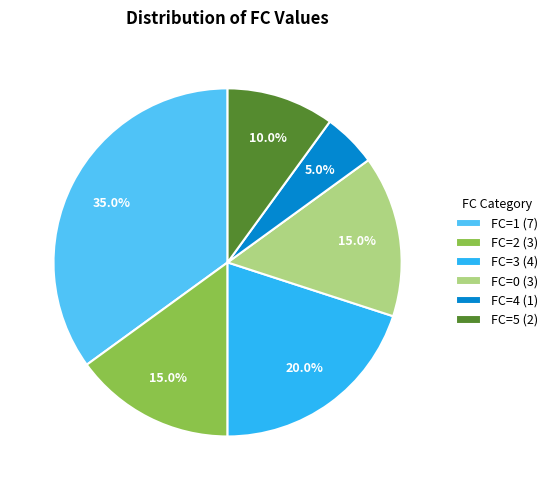

Between FC=0 (3) and FC=4 (1), which is larger?

FC=0 (3)